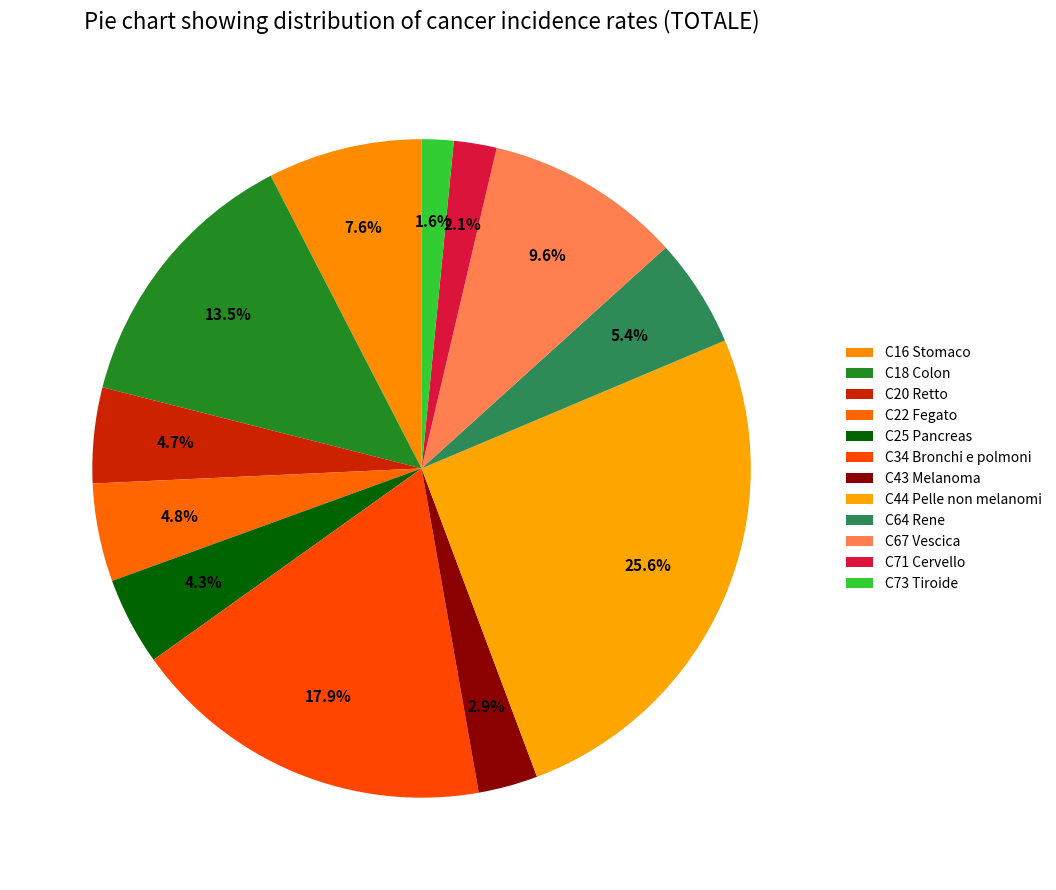

True or false: C67 Vescica accounts for 10% of the total.

True